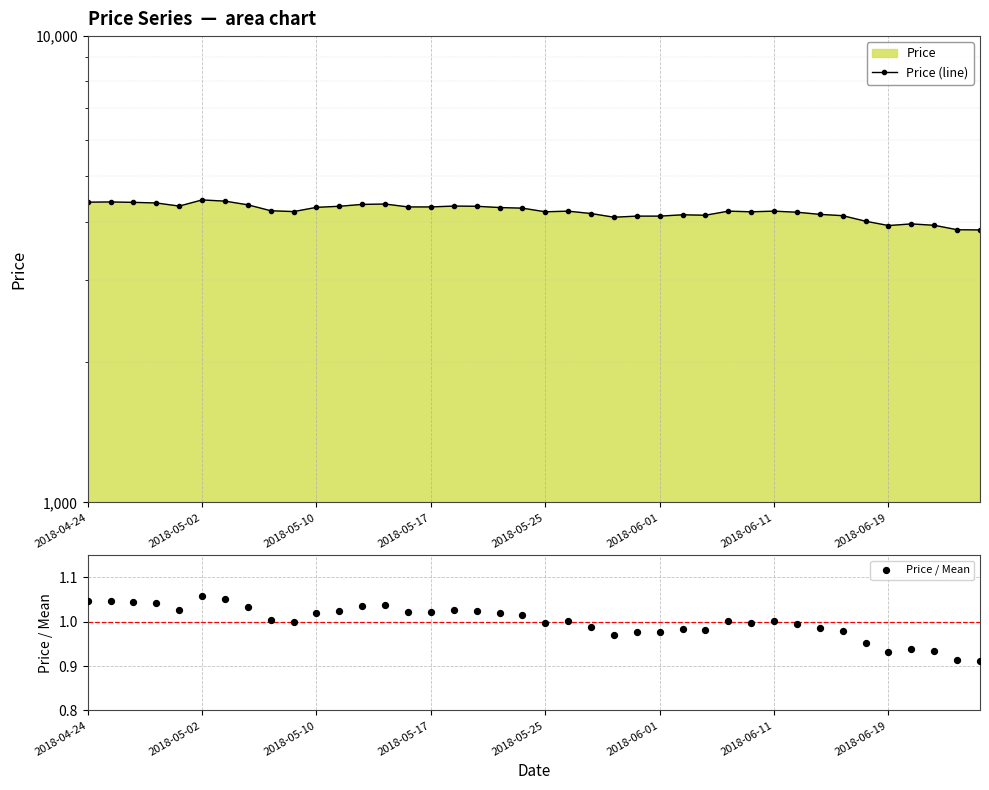

At how many categories does at least one series exceed 731?

40